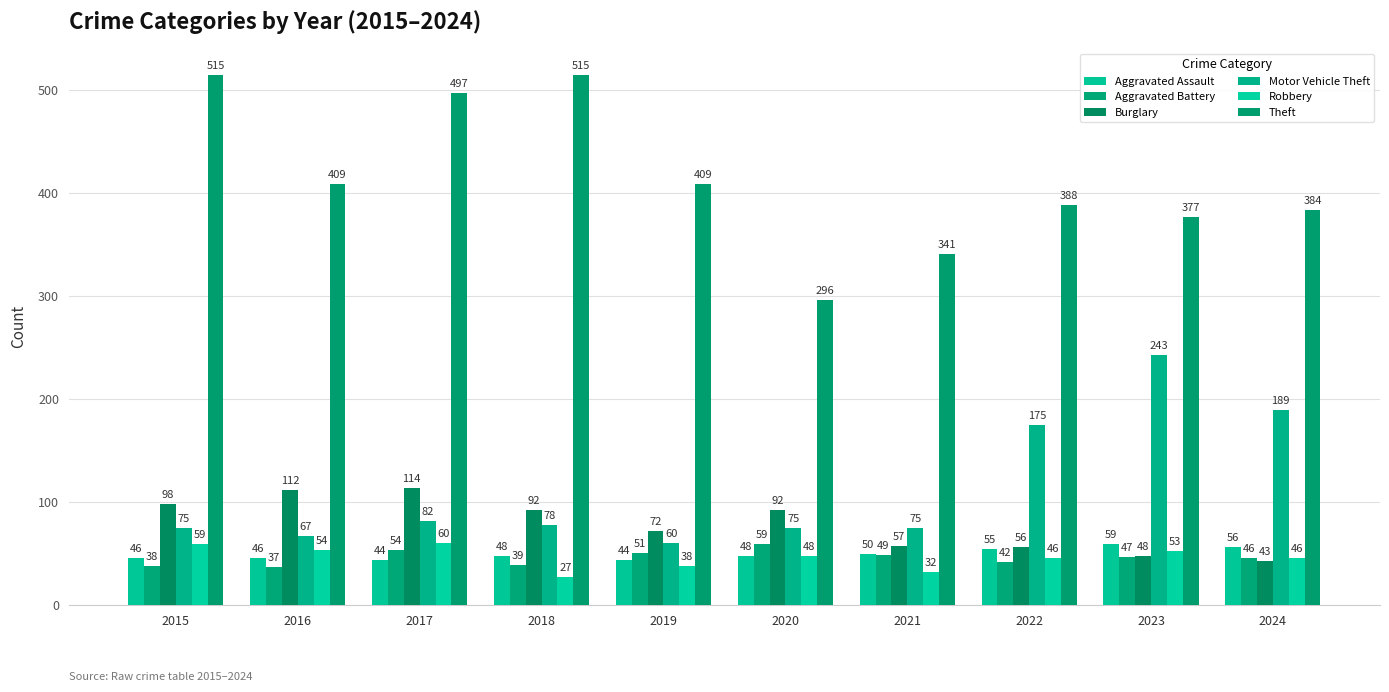

Is it true that Aggravated Assault equals 56 at 2024?

True